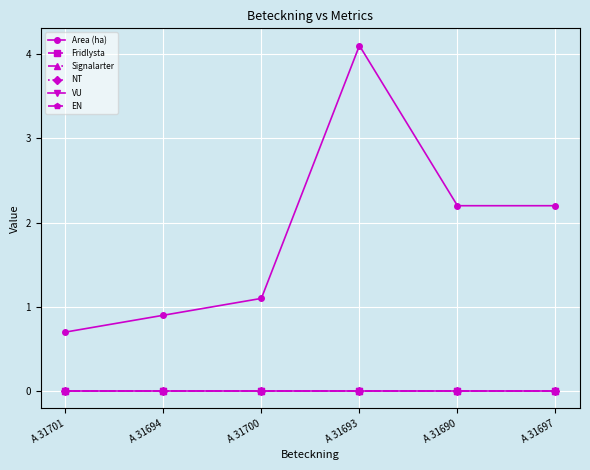

Is this an area chart (filled region under the line)?

No